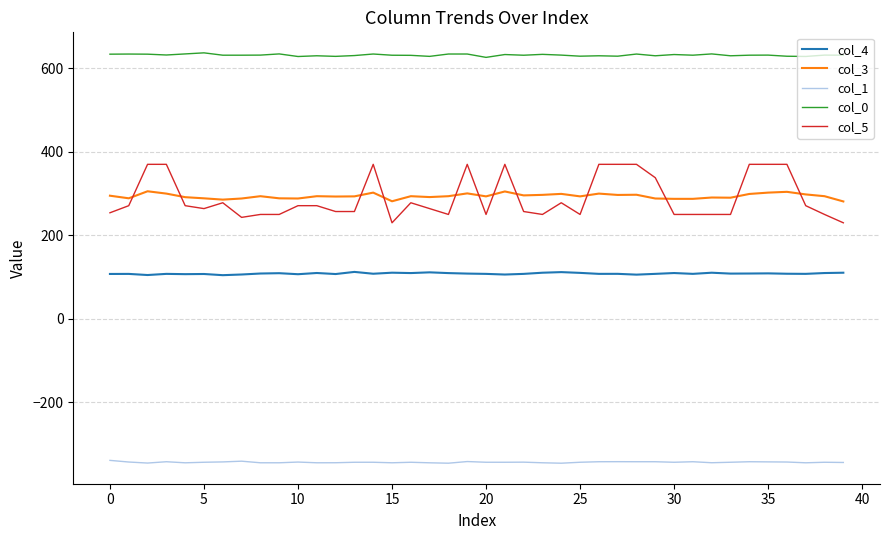

What is the difference between the maximum and minimum values in the col_0 series?

10.8